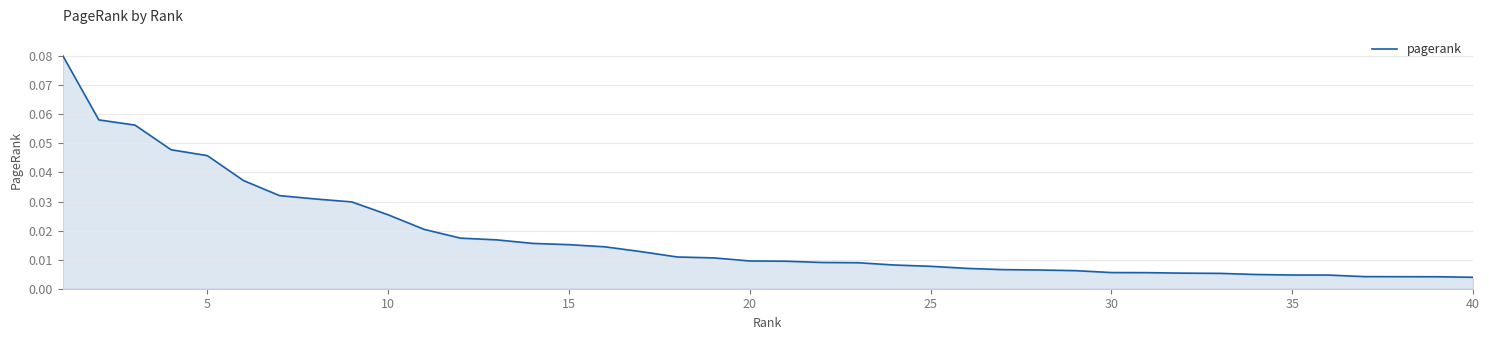

Does the chart display data point markers on the line(s)?

No